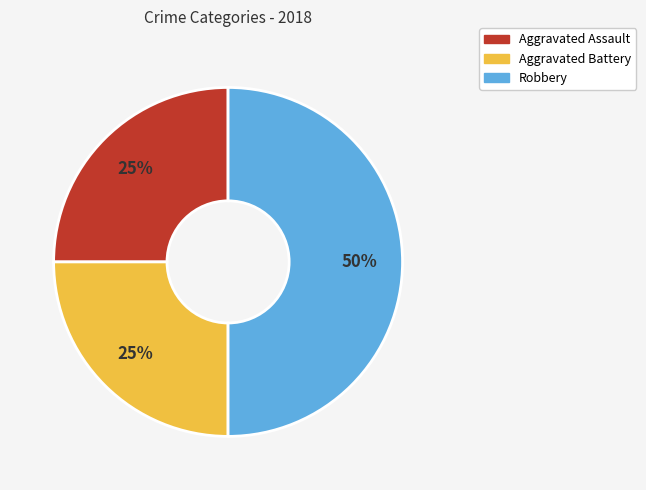

True or false: Robbery accounts for 59% of the total.

False